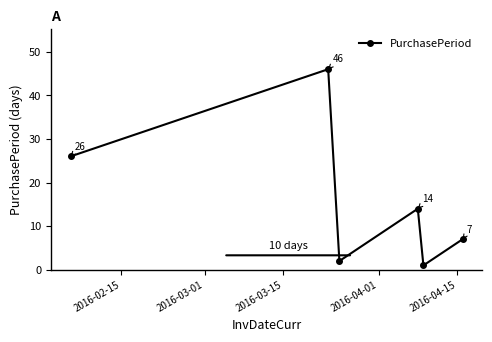

What is the difference between the maximum and minimum values?

45